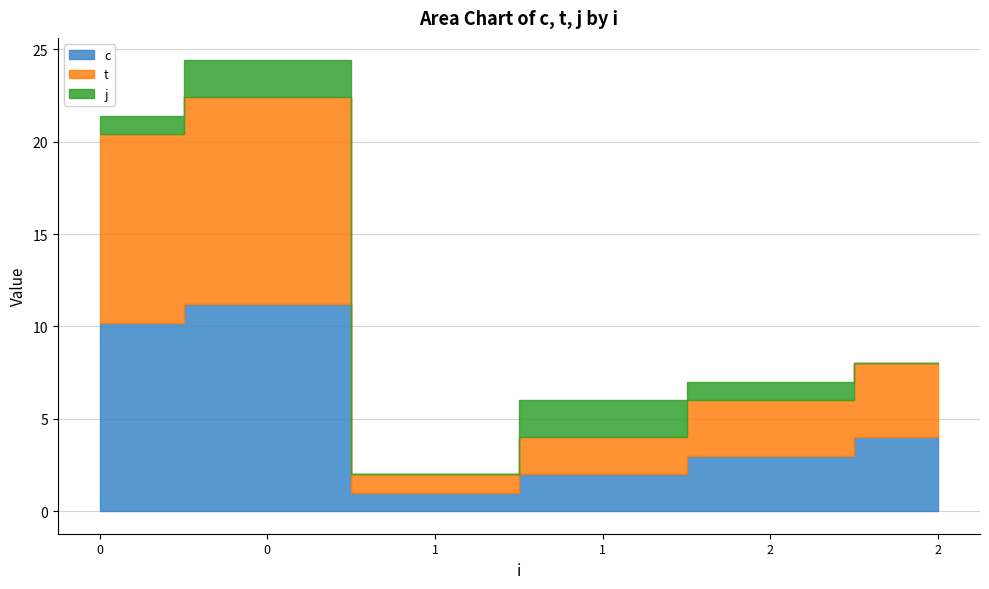

The t series shows 1.3 at 1. True or false?

False